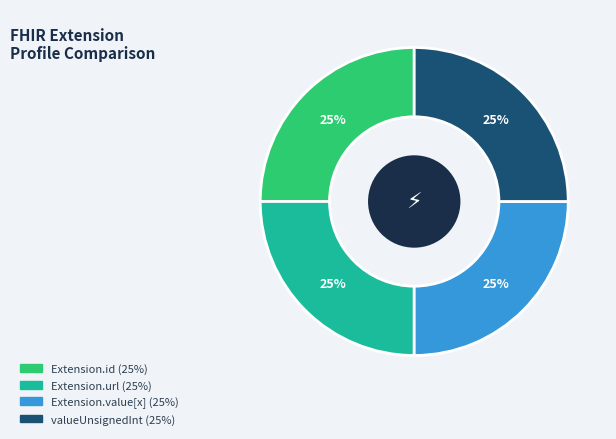

Is there a majority slice in this chart?

No